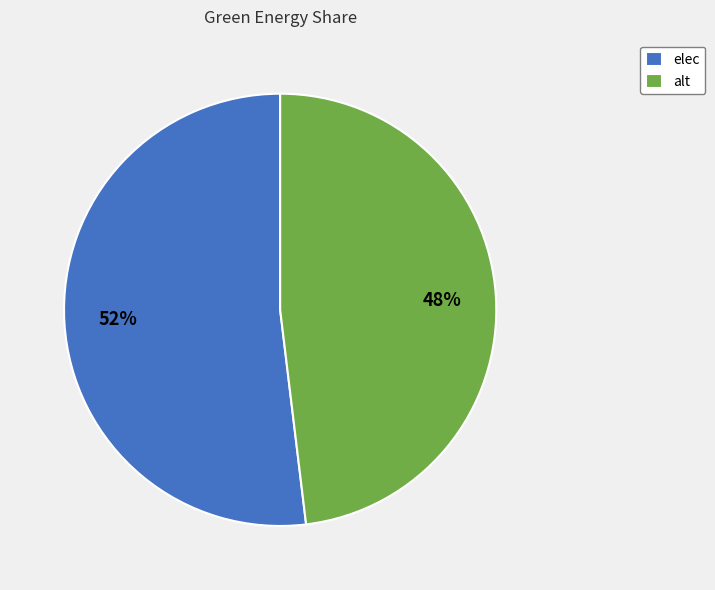

The elec slice represents 52% of the pie. True or false?

True